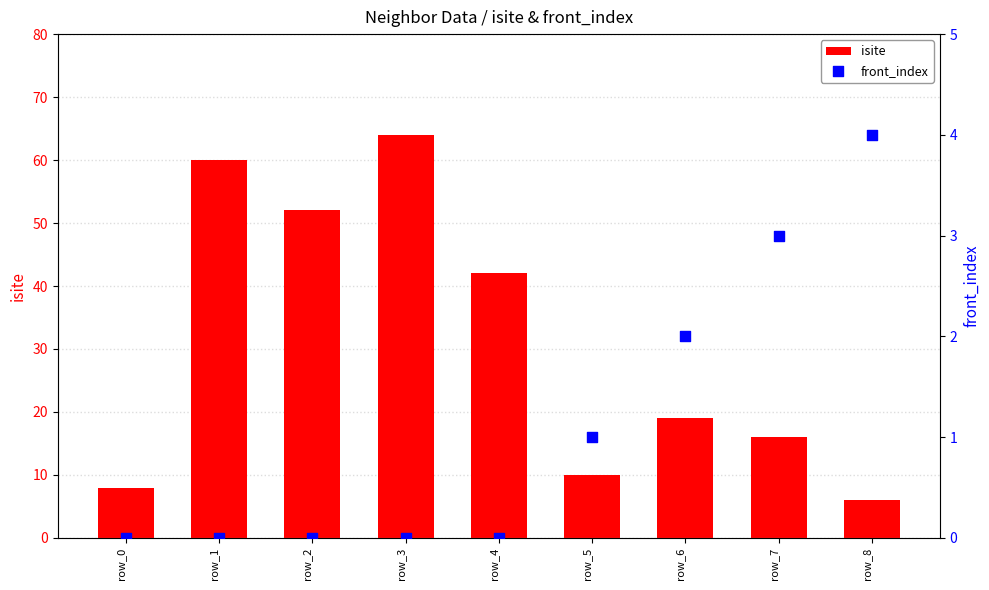

Which series reaches the minimum Y coordinate?

front_index